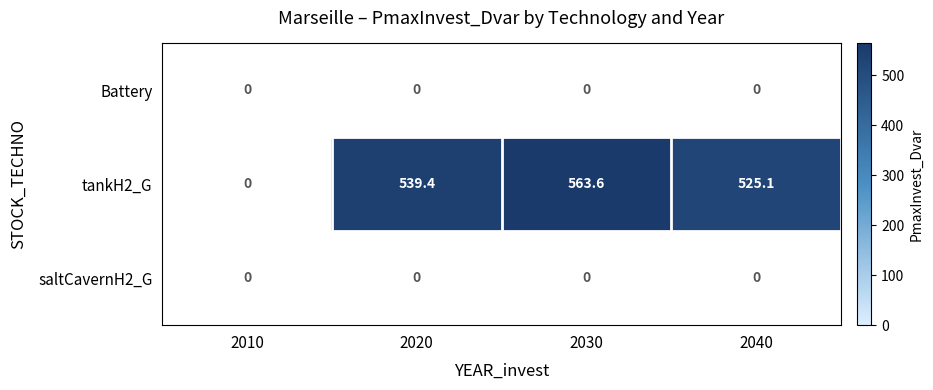

At how many categories does at least one series exceed 30?

3